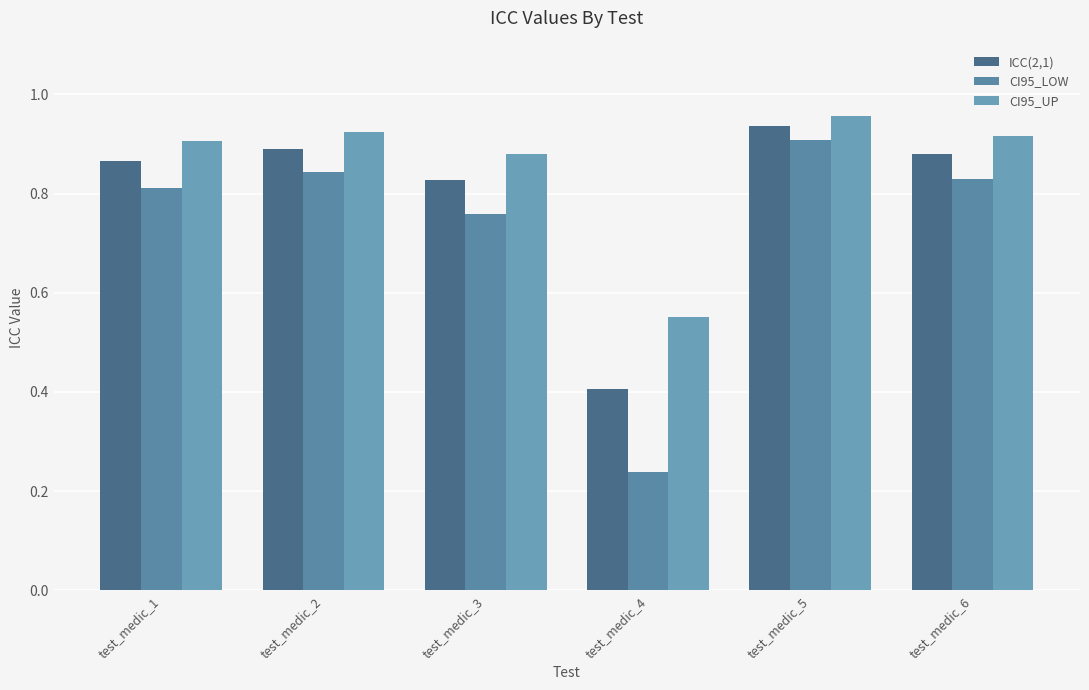

What is the total value across all series at test_medic_5?

2.8